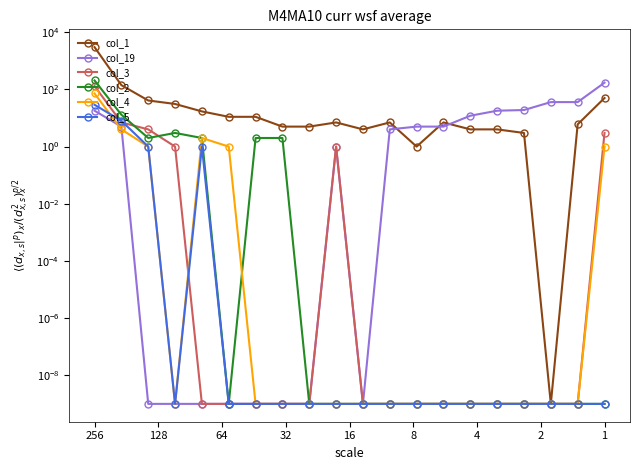

Reading left to right, list all the values displayed in this chart.

col_1: 3004.0	141.0	41.0	31.0	17.0	11.0	11.0	5.0	5.0	7.0	4.0	7.0	1.0	7.0	4.0	4.0	3.0	0.0	6.0	50.0
col_19: 18.0	5.0	0.0	0.0	0.0	0.0	0.0	0.0	0.0	1.0	0.0	4.0	5.0	5.0	12.0	18.0	19.0	36.0	36.0	172.0
col_3: 131.0	7.0	4.0	1.0	0.0	0.0	0.0	0.0	0.0	1.0	0.0	0.0	0.0	0.0	0.0	0.0	0.0	0.0	0.0	3.0
col_2: 206.0	13.0	2.0	3.0	2.0	0.0	2.0	2.0	0.0	0.0	0.0	0.0	0.0	0.0	0.0	0.0	0.0	0.0	0.0	0.0
col_4: 72.0	4.0	1.0	0.0	2.0	1.0	0.0	0.0	0.0	0.0	0.0	0.0	0.0	0.0	0.0	0.0	0.0	0.0	0.0	1.0
col_5: 29.0	8.0	1.0	0.0	1.0	0.0	0.0	0.0	0.0	0.0	0.0	0.0	0.0	0.0	0.0	0.0	0.0	0.0	0.0	0.0